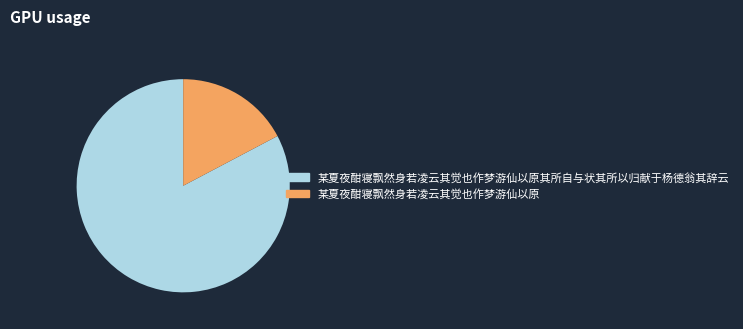

Is it true that 某夏夜酣寝飘然身若凌云其觉也作梦游仙以原 is 17% of the pie?

True